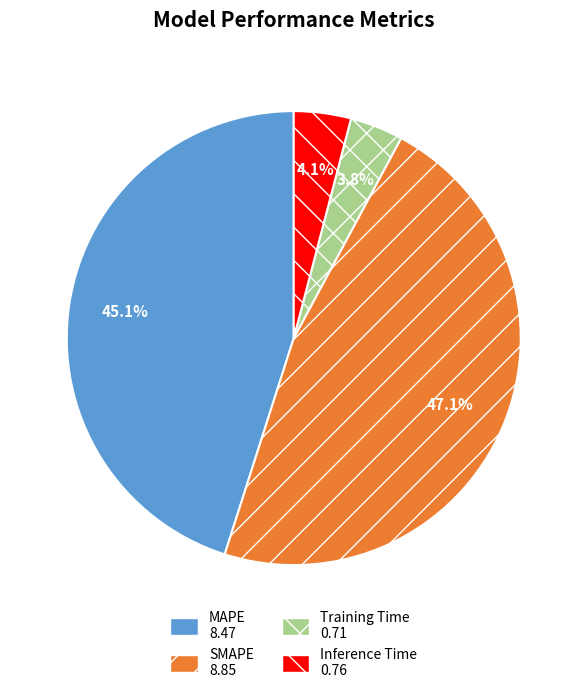

True or false: Inference Time accounts for 18% of the total.

False